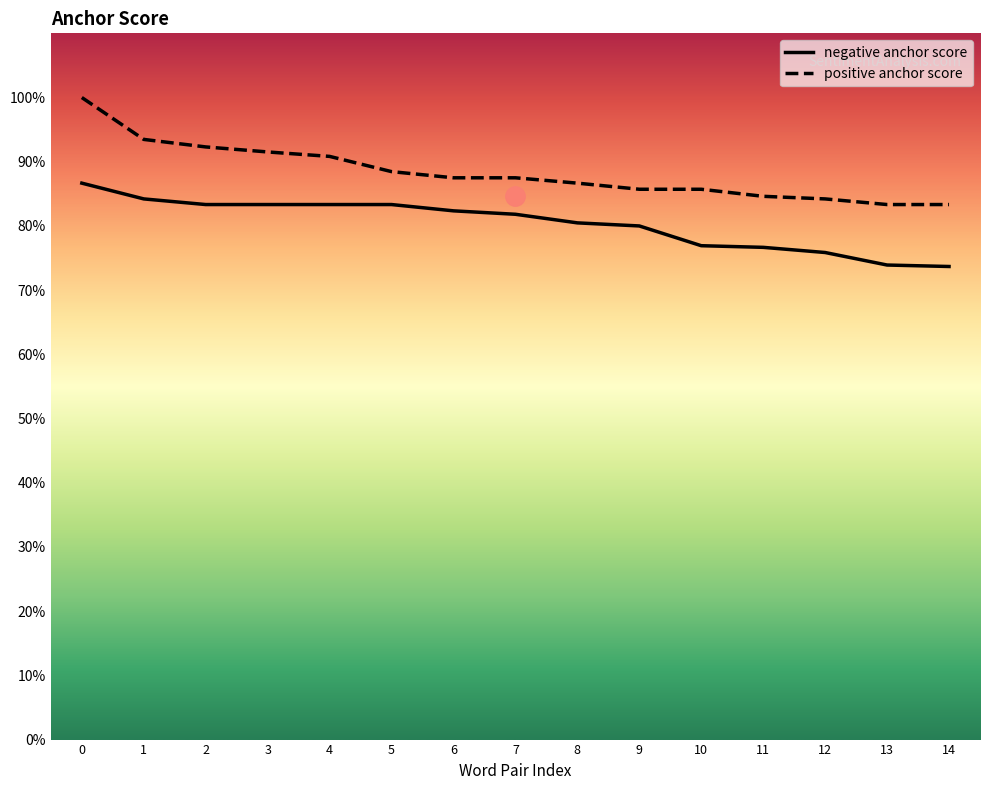

What are all the series names shown in the legend?

negative anchor score, positive anchor score